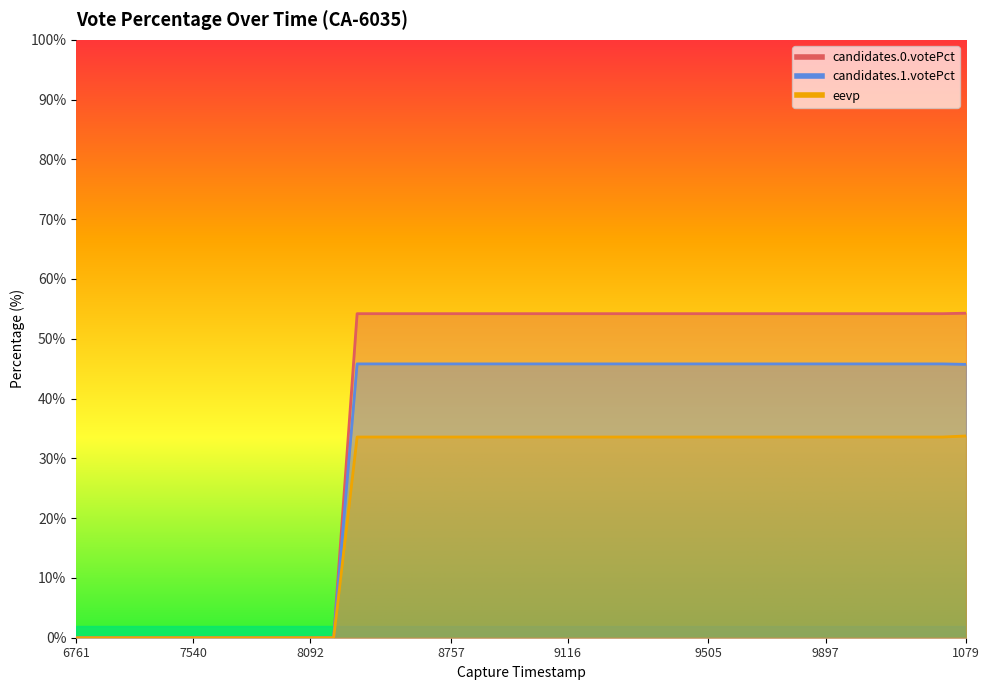

True or false: candidates.1.votePct and candidates.0.votePct cross at least once.

False